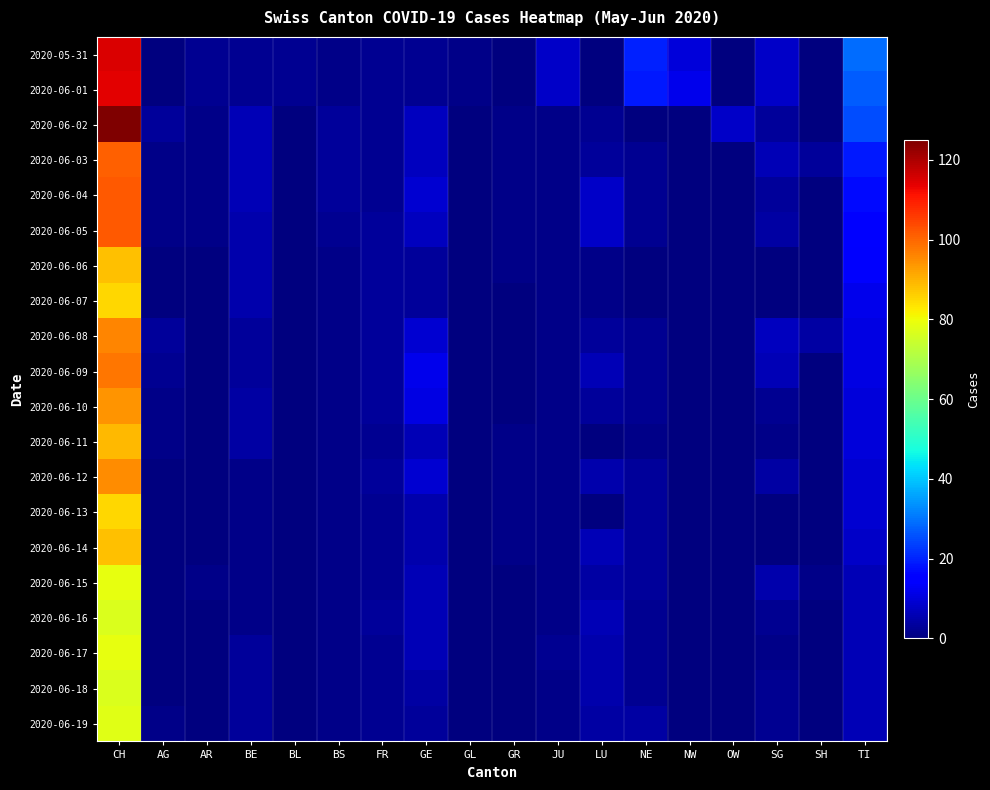

Reading left to right, extract all data points from this chart.

2020-05-31: CH=115	AG=0	AR=2	BE=2	BL=2	BS=1	FR=2	GE=2	GL=1	GR=0	JU=8	LU=0	NE=20	NW=10	OW=0	SG=8	SH=0	TI=29
2020-06-01: CH=114	AG=0	AR=2	BE=2	BL=2	BS=1	FR=2	GE=2	GL=1	GR=0	JU=8	LU=0	NE=19	NW=12	OW=0	SG=8	SH=0	TI=27
2020-06-02: CH=125	AG=3	AR=1	BE=6	BL=0	BS=3	FR=2	GE=7	GL=0	GR=1	JU=1	LU=2	NE=0	NW=0	OW=8	SG=3	SH=0	TI=25
2020-06-03: CH=101	AG=1	AR=1	BE=6	BL=0	BS=3	FR=2	GE=7	GL=0	GR=1	JU=1	LU=3	NE=2	NW=0	OW=0	SG=6	SH=3	TI=19
2020-06-04: CH=102	AG=1	AR=1	BE=6	BL=0	BS=3	FR=2	GE=9	GL=0	GR=1	JU=1	LU=8	NE=2	NW=0	OW=0	SG=3	SH=0	TI=17
2020-06-05: CH=102	AG=1	AR=1	BE=5	BL=0	BS=2	FR=3	GE=7	GL=0	GR=1	JU=1	LU=8	NE=2	NW=0	OW=0	SG=4	SH=0	TI=16
2020-06-06: CH=88	AG=0	AR=0	BE=5	BL=0	BS=1	FR=3	GE=3	GL=0	GR=1	JU=1	LU=1	NE=0	NW=0	OW=0	SG=0	SH=0	TI=14
2020-06-07: CH=85	AG=0	AR=0	BE=5	BL=0	BS=1	FR=3	GE=3	GL=0	GR=0	JU=1	LU=1	NE=0	NW=0	OW=0	SG=0	SH=0	TI=12
2020-06-08: CH=96	AG=3	AR=0	BE=3	BL=0	BS=1	FR=3	GE=9	GL=0	GR=0	JU=1	LU=3	NE=2	NW=0	OW=0	SG=7	SH=4	TI=11
2020-06-09: CH=98	AG=2	AR=0	BE=3	BL=0	BS=1	FR=3	GE=12	GL=0	GR=0	JU=1	LU=6	NE=2	NW=0	OW=0	SG=6	SH=0	TI=11
2020-06-10: CH=94	AG=1	AR=0	BE=4	BL=0	BS=1	FR=3	GE=11	GL=0	GR=0	JU=1	LU=3	NE=2	NW=0	OW=0	SG=2	SH=0	TI=10
2020-06-11: CH=89	AG=1	AR=0	BE=4	BL=0	BS=1	FR=2	GE=6	GL=0	GR=1	JU=1	LU=0	NE=1	NW=0	OW=0	SG=1	SH=0	TI=10
2020-06-12: CH=95	AG=0	AR=0	BE=1	BL=0	BS=1	FR=3	GE=9	GL=0	GR=1	JU=1	LU=5	NE=3	NW=0	OW=0	SG=4	SH=0	TI=9
2020-06-13: CH=85	AG=0	AR=0	BE=1	BL=0	BS=1	FR=2	GE=5	GL=0	GR=1	JU=1	LU=0	NE=3	NW=0	OW=0	SG=0	SH=0	TI=9
2020-06-14: CH=88	AG=0	AR=0	BE=1	BL=0	BS=1	FR=2	GE=5	GL=0	GR=1	JU=1	LU=6	NE=3	NW=0	OW=0	SG=0	SH=0	TI=8
2020-06-15: CH=79	AG=0	AR=1	BE=1	BL=0	BS=1	FR=2	GE=6	GL=0	GR=0	JU=1	LU=4	NE=3	NW=0	OW=0	SG=5	SH=1	TI=6
2020-06-16: CH=77	AG=0	AR=0	BE=1	BL=0	BS=1	FR=3	GE=6	GL=0	GR=0	JU=1	LU=6	NE=2	NW=0	OW=0	SG=2	SH=0	TI=6
2020-06-17: CH=79	AG=0	AR=0	BE=3	BL=0	BS=1	FR=2	GE=6	GL=0	GR=0	JU=2	LU=5	NE=2	NW=0	OW=0	SG=1	SH=0	TI=6
2020-06-18: CH=77	AG=0	AR=0	BE=3	BL=0	BS=1	FR=2	GE=4	GL=0	GR=0	JU=1	LU=5	NE=2	NW=0	OW=0	SG=2	SH=0	TI=6
2020-06-19: CH=78	AG=1	AR=0	BE=3	BL=0	BS=1	FR=2	GE=3	GL=0	GR=0	JU=1	LU=4	NE=4	NW=0	OW=0	SG=2	SH=0	TI=6